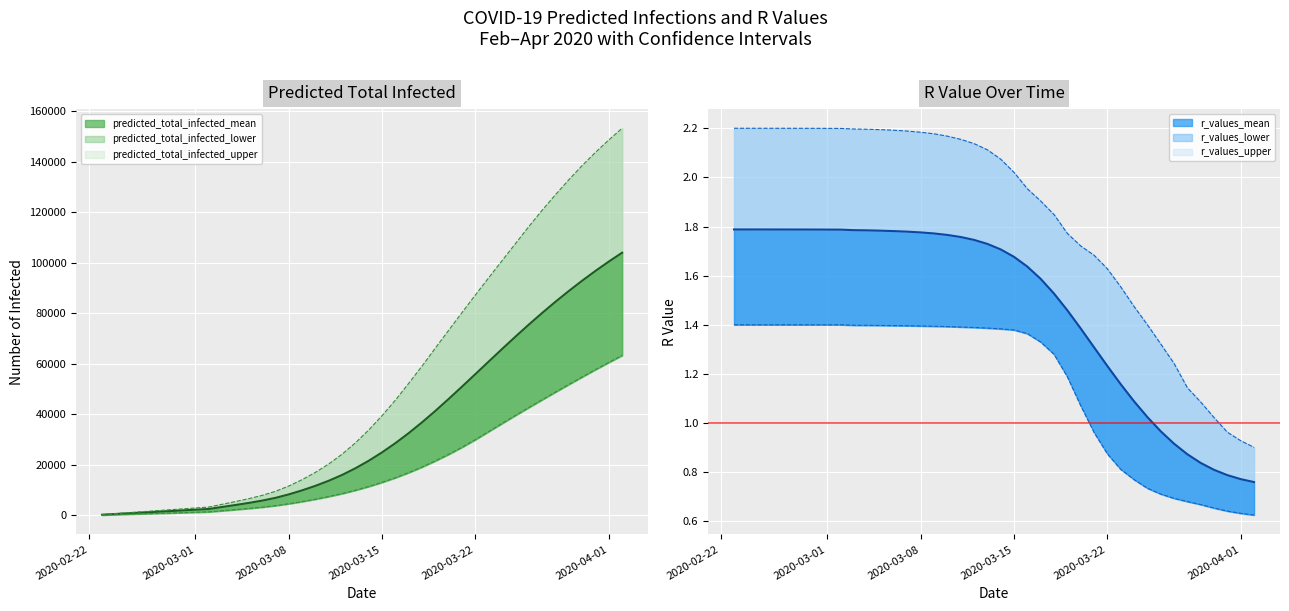

True or false: Lower Bound and Predicted Total Infected Mean intersect in this chart.

False